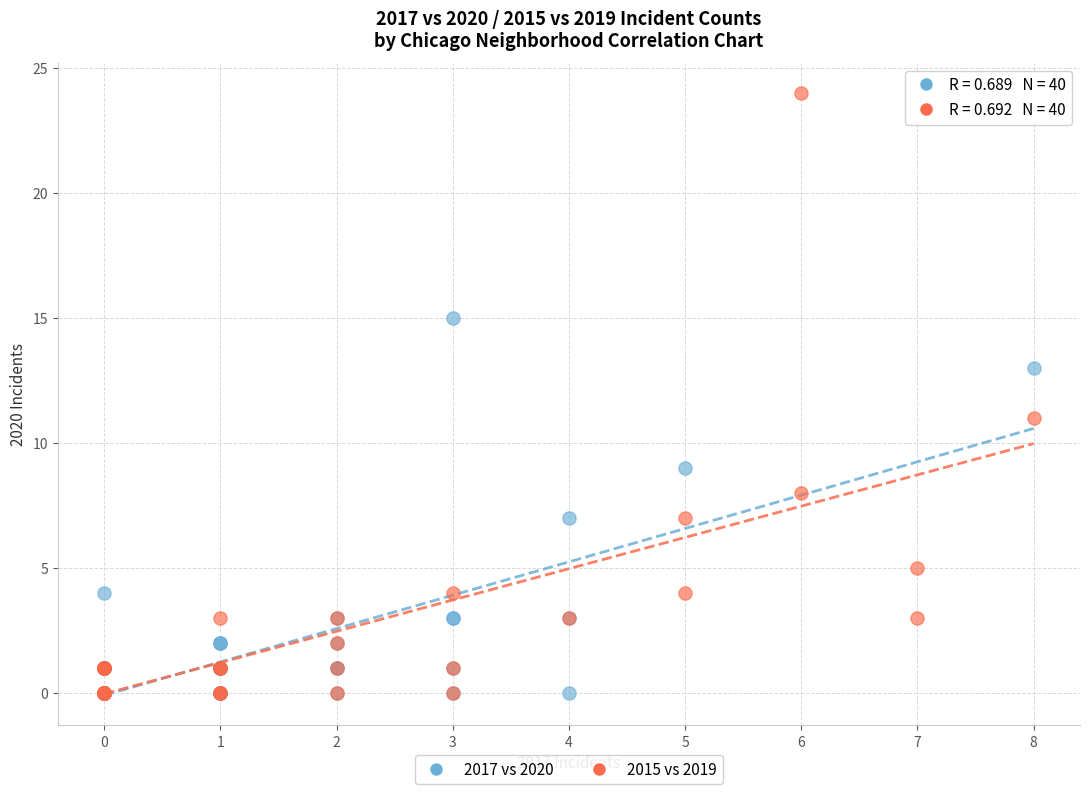

Which series has the widest spread of Y values?

2015 vs 2019